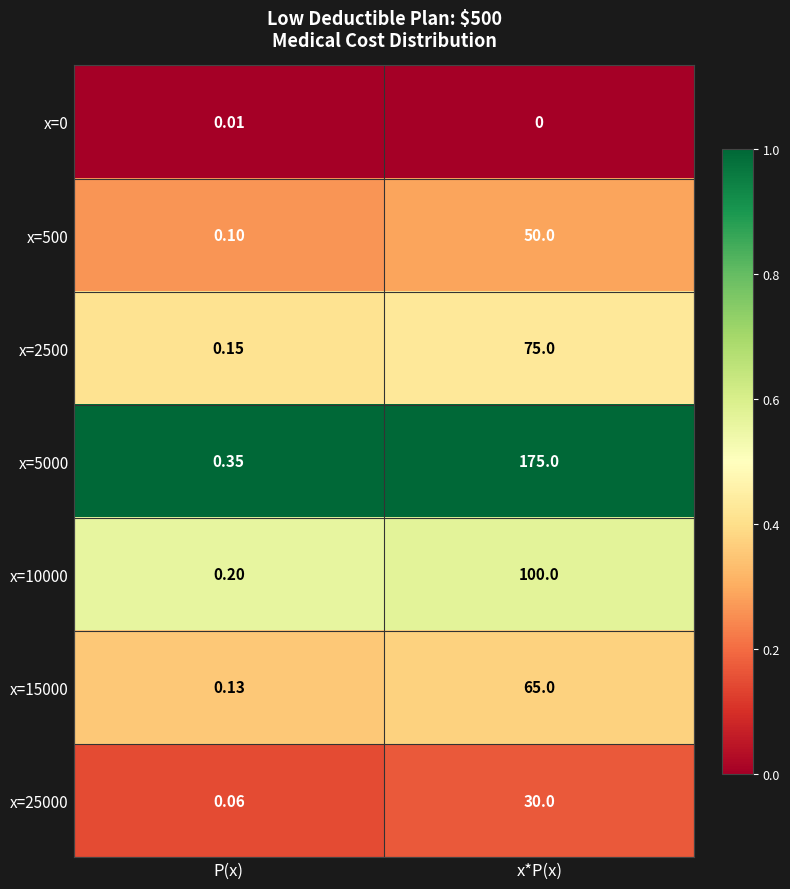

At which category is the sum across all series the highest?

x*P(x)